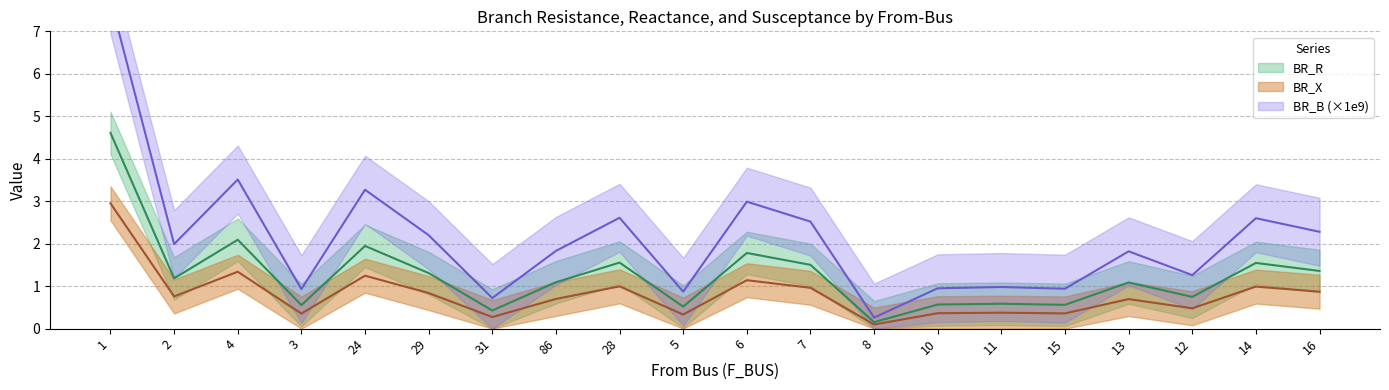

How many interior local peaks does the BR_R series have?

7